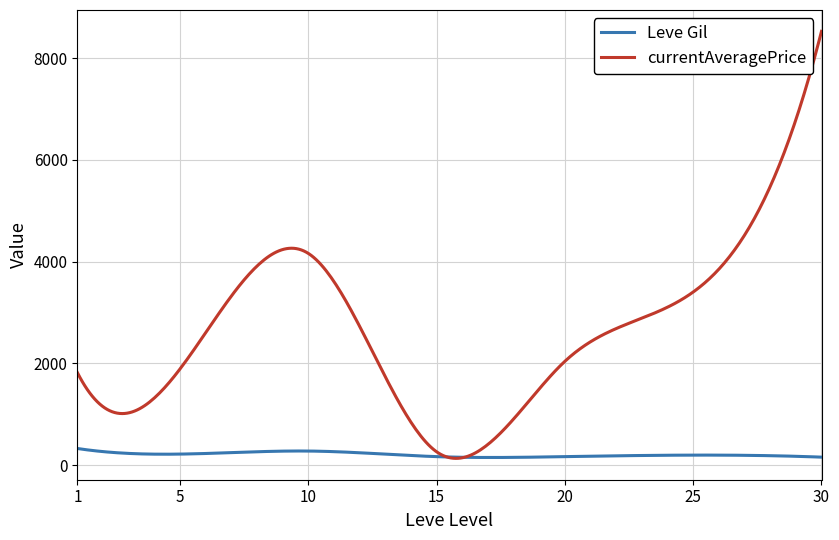

Which series has the largest total across all categories?

currentAveragePrice